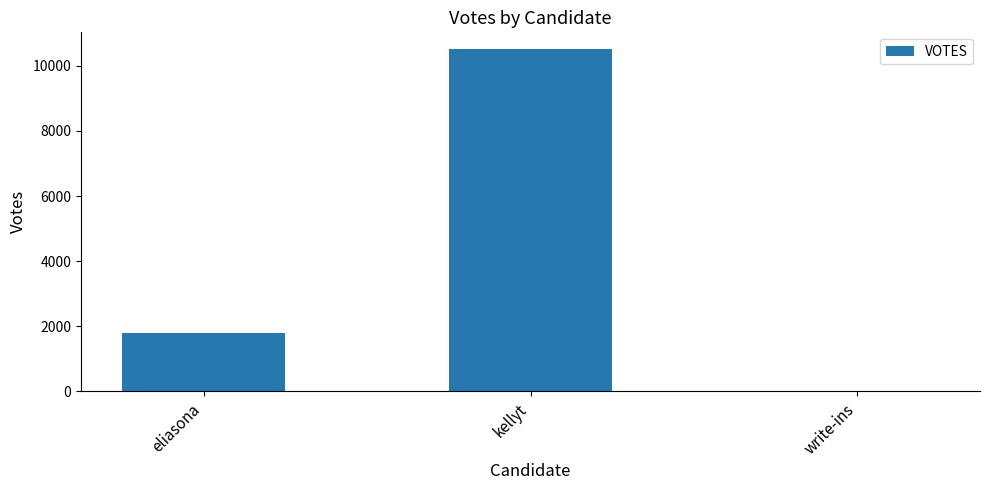

At which category does the chart reach its peak across all series?

kellyt